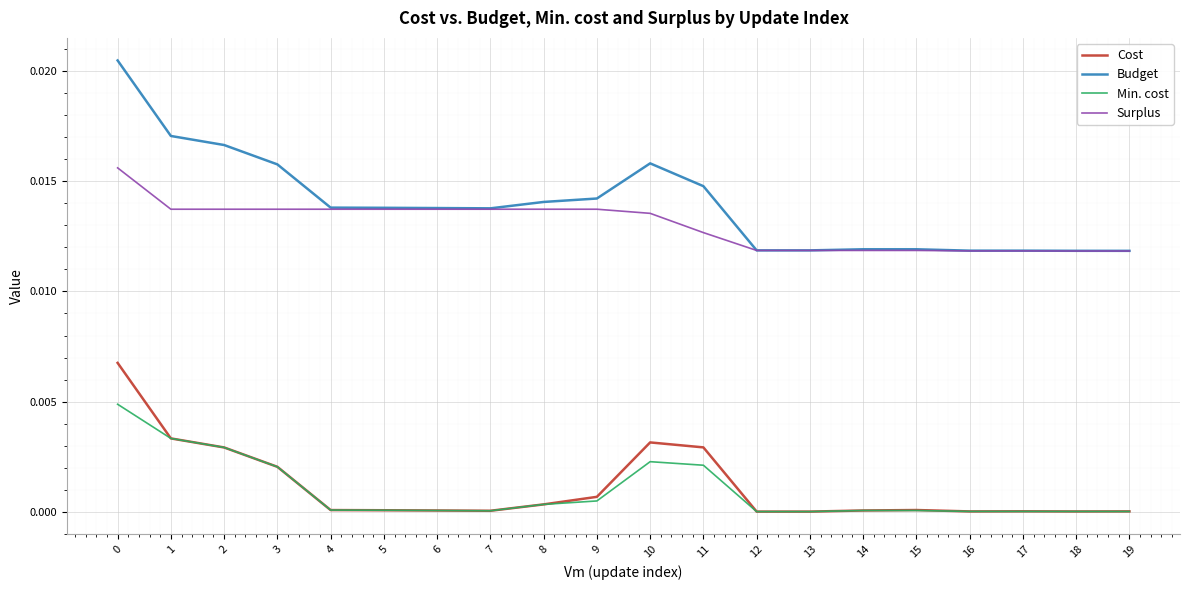

Is the value of Min. cost at 11 greater than the value of Budget at 9?

No